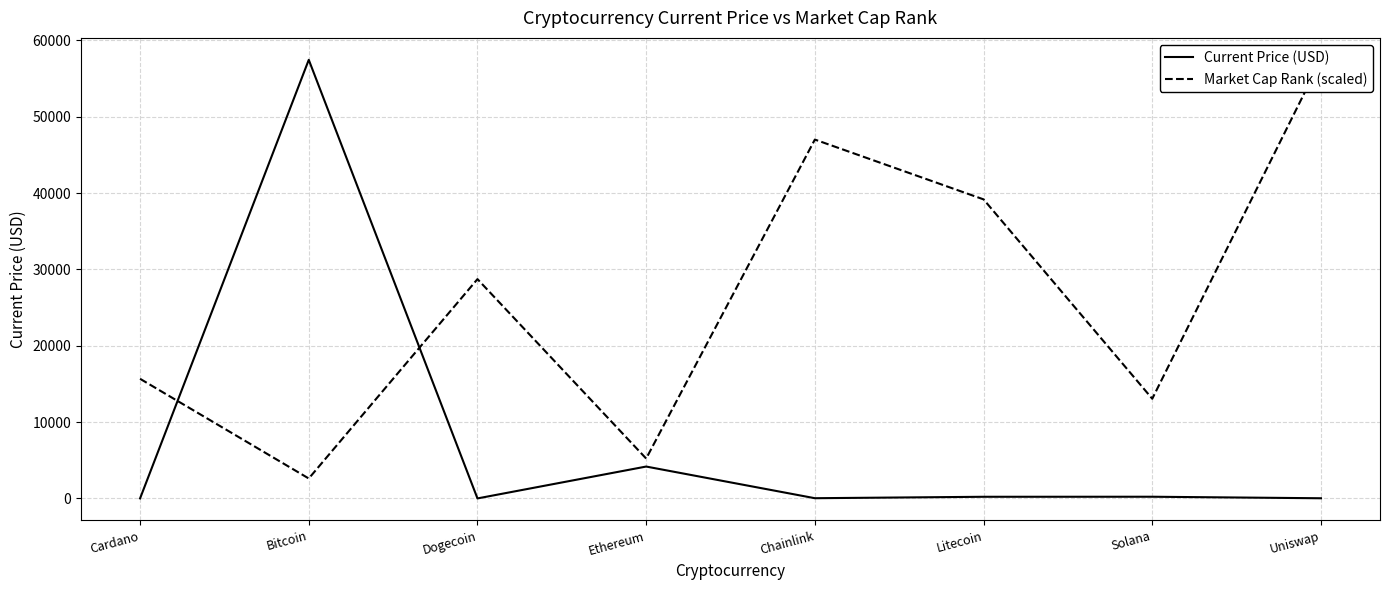

At which category does Current Price (USD) reach its first local peak?

Bitcoin